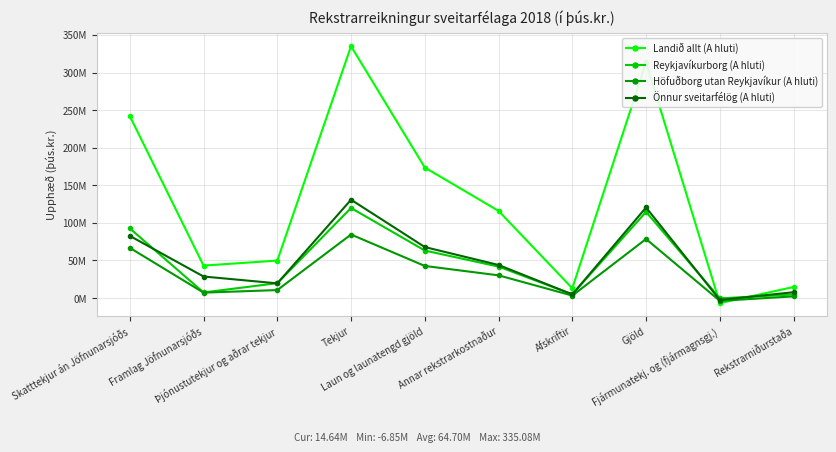

Which category has the lowest value across all series?

Fjármunatekj. og (fjármagnsgj.)